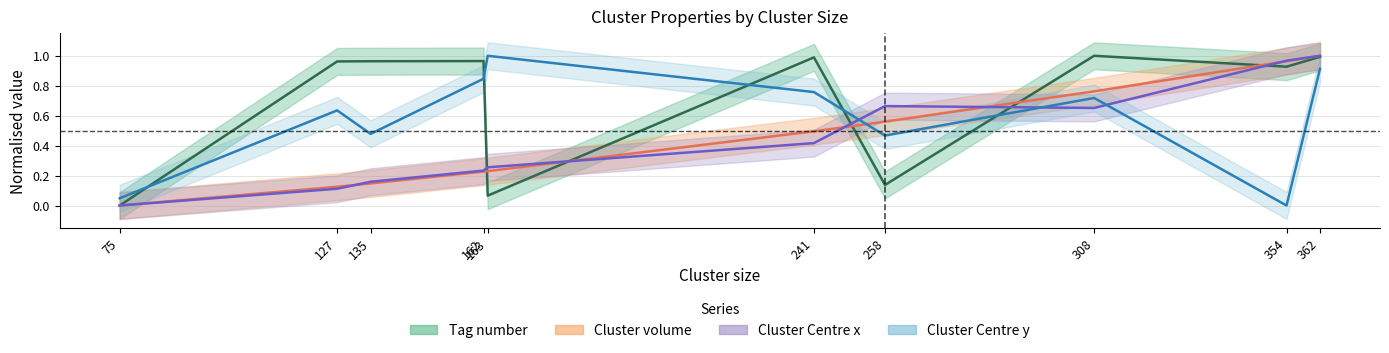

What is the average value of the Cluster Centre y series?

0.6